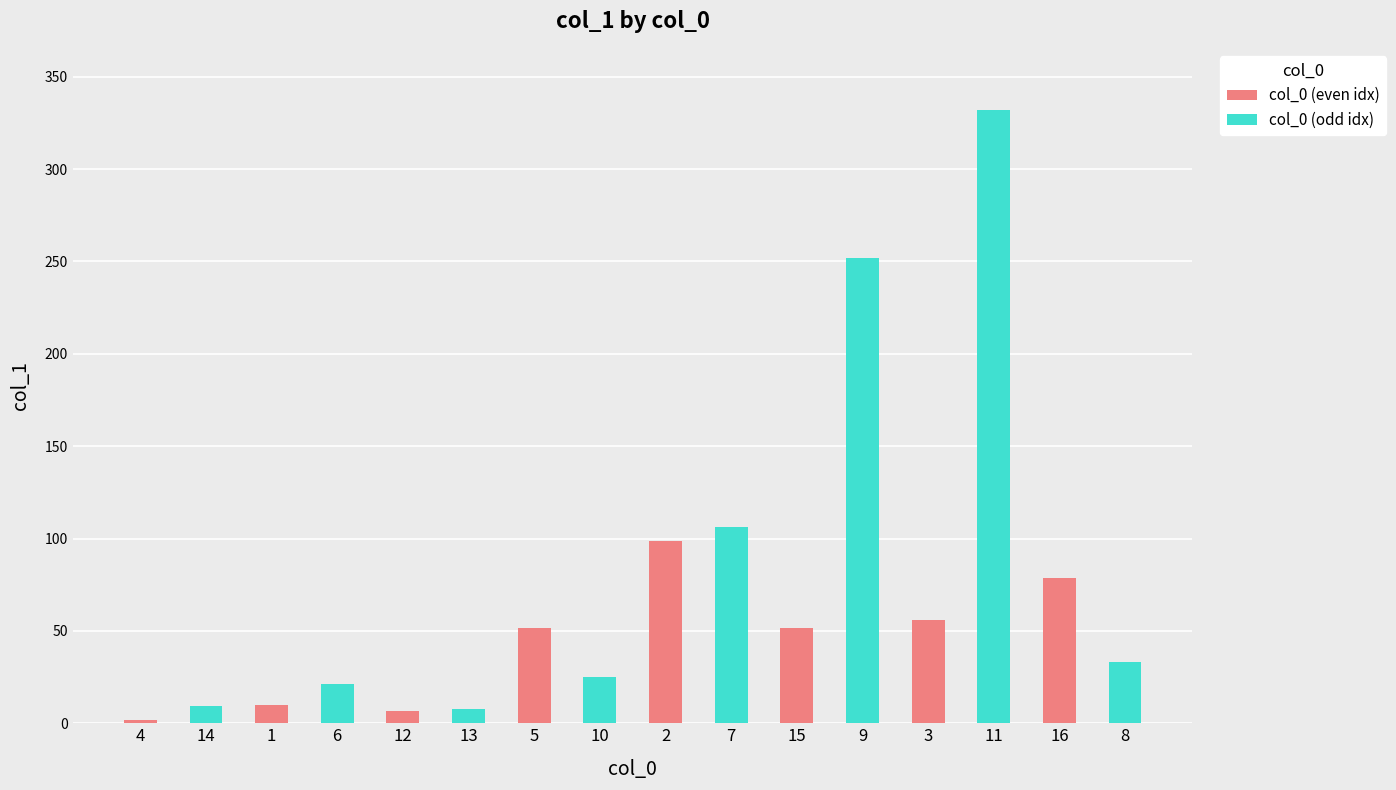

What is the change in value from 10 to 3?

+30.5